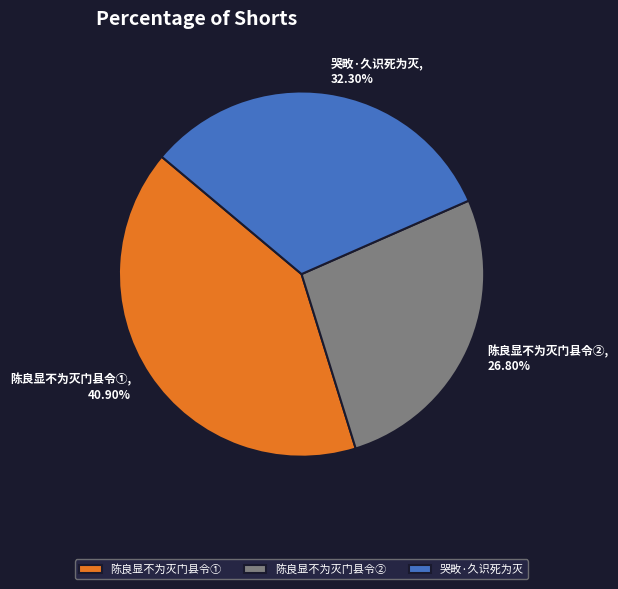

What is the smallest slice in the pie chart?

陈良显不为灭门县令②